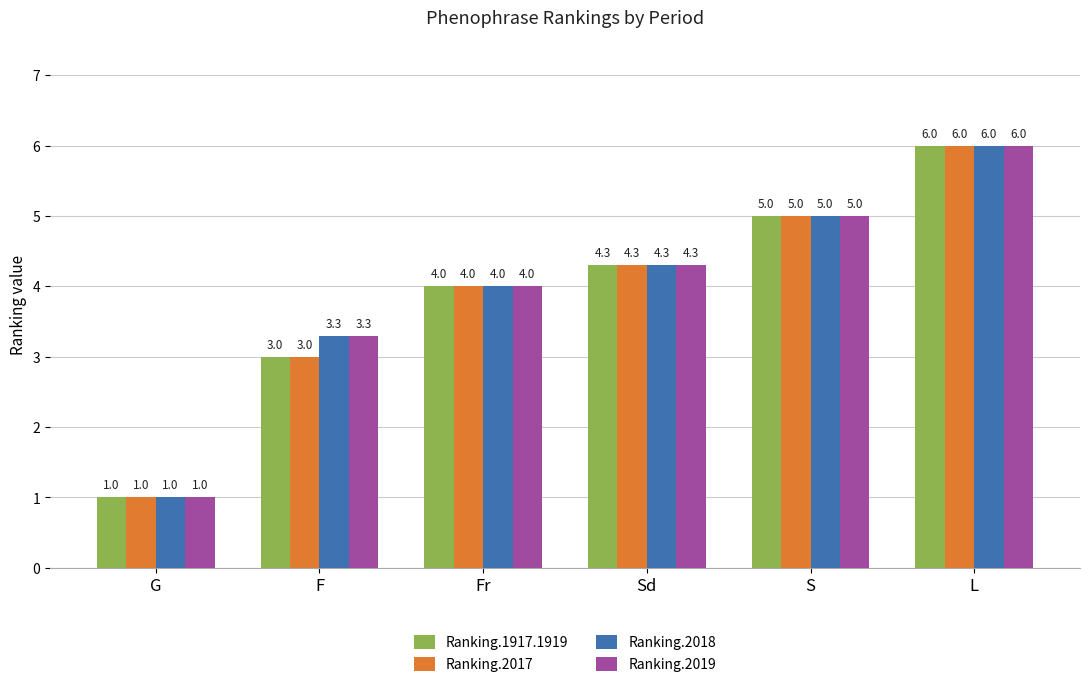

What is the difference between the maximum and minimum values in the Ranking.2019 series?

5.0